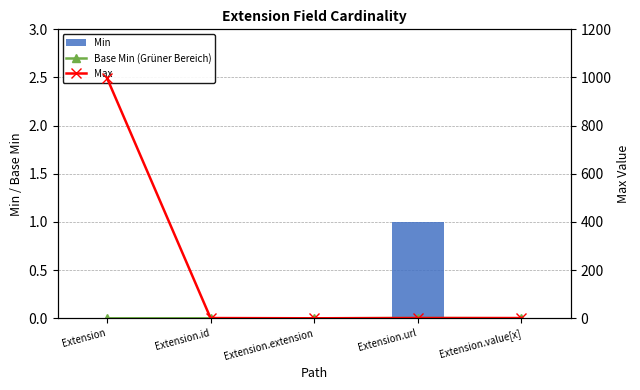

Are the bars grouped side by side (vs. stacked)?

Yes